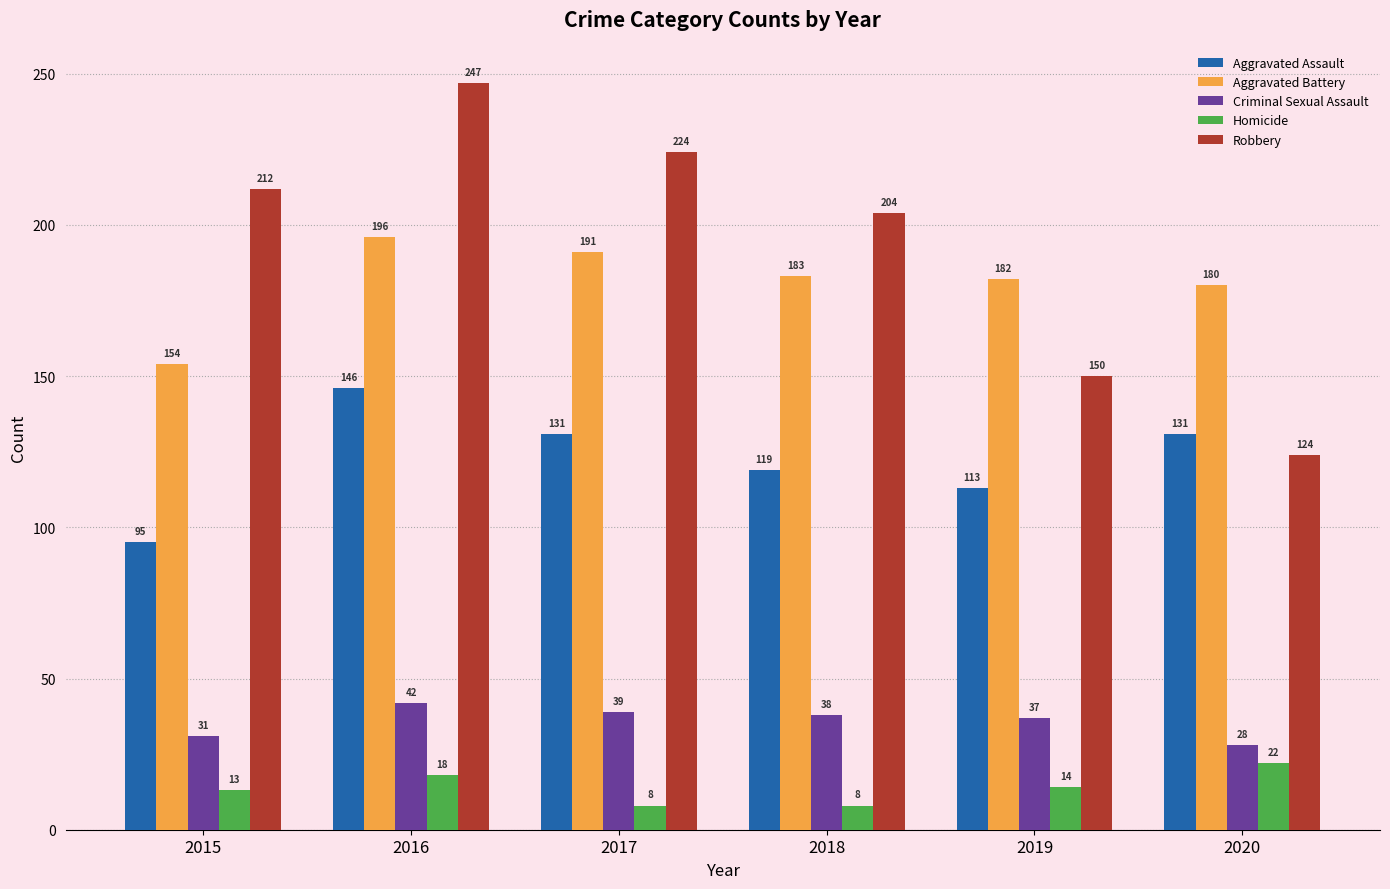

Is it true that Aggravated Assault equals 214 at 2020?

False